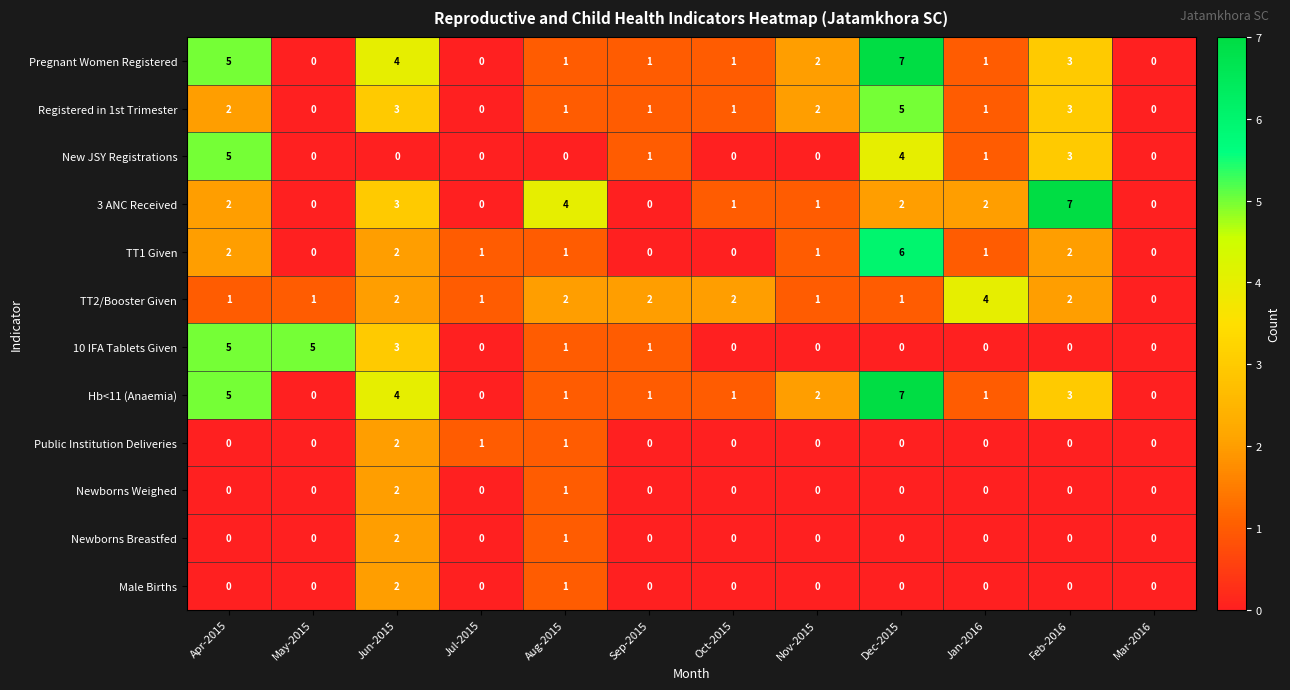

Which series changed the most between Aug-2015 and Nov-2015?

3 ANC Received